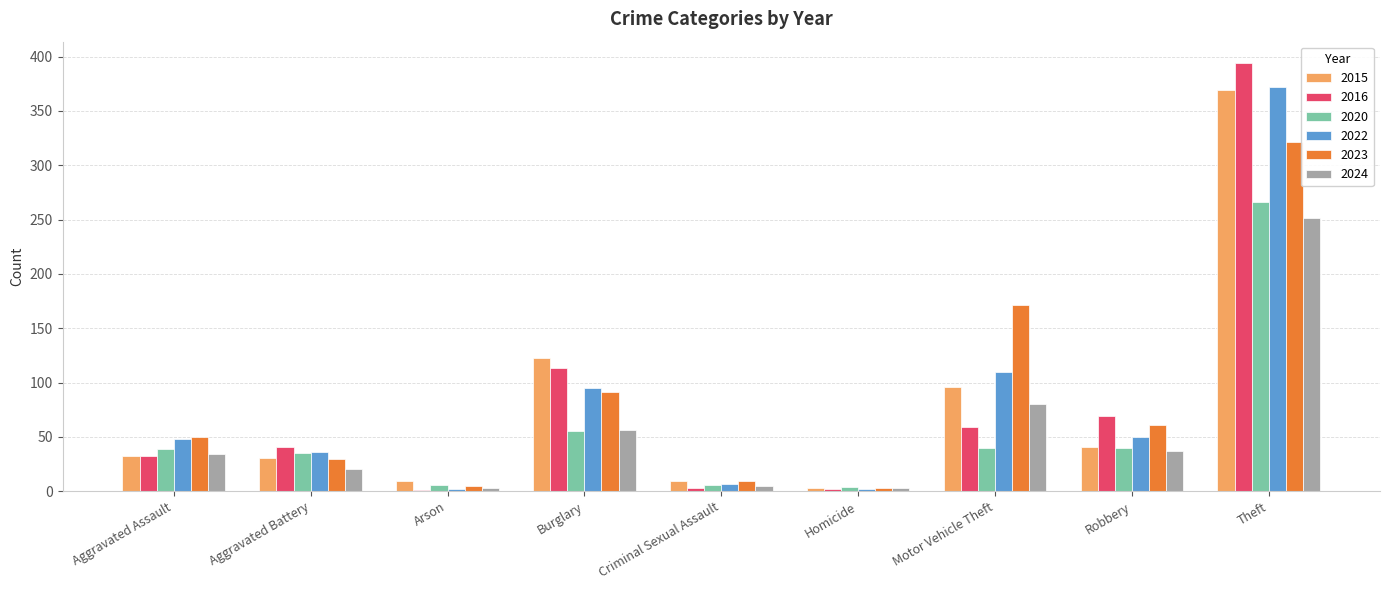

Which series changed the most between Aggravated Battery and Robbery?

2023